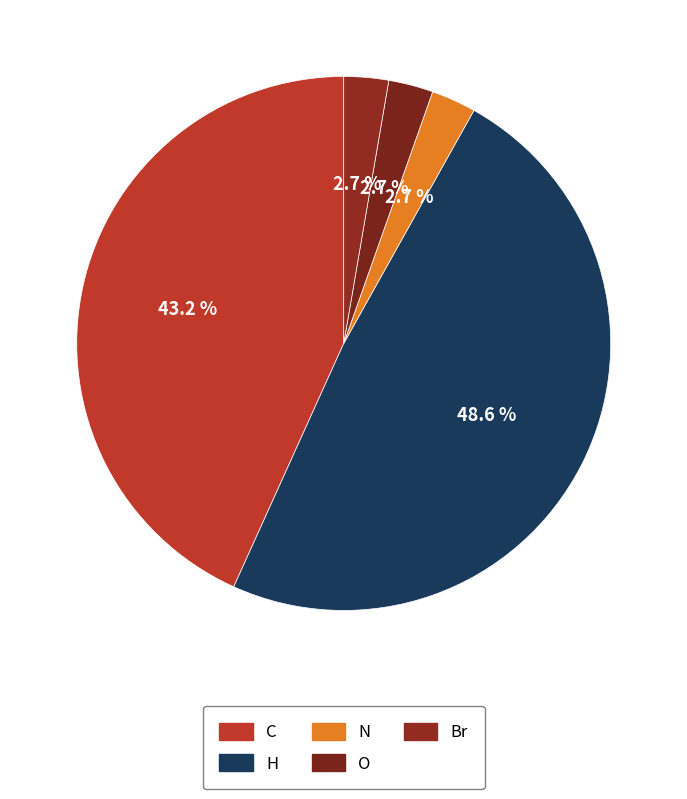

How many slices are in this pie chart?

5